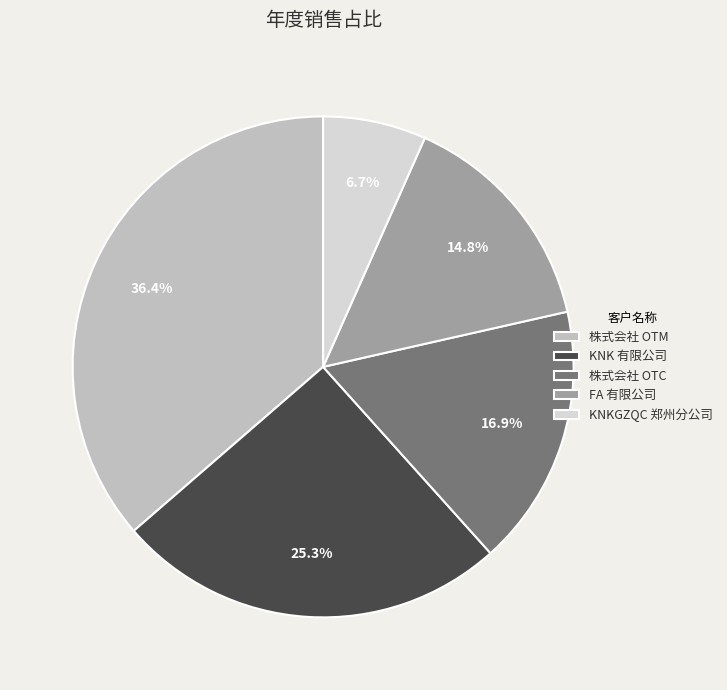

To the nearest percent, what is the difference between the largest and smallest slice percentages?

30%